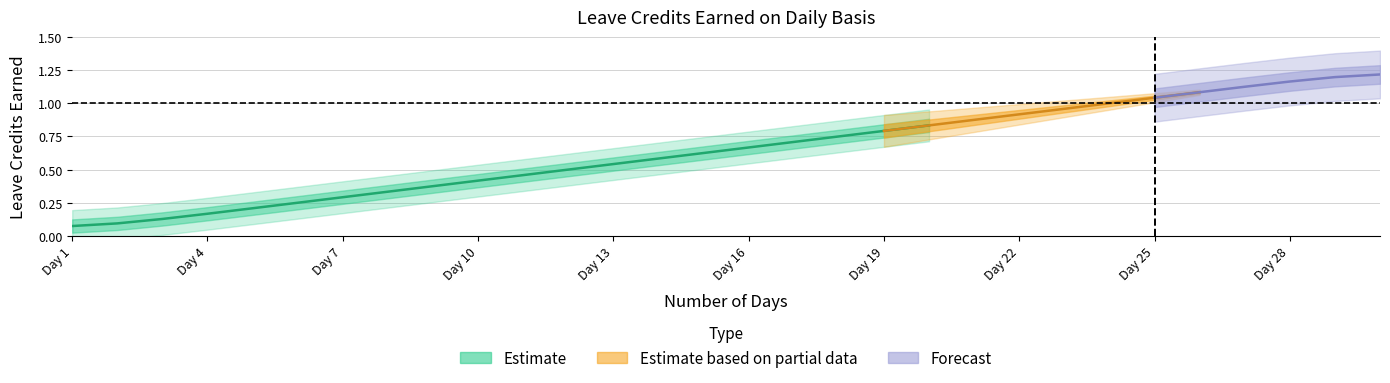

At which category is the sum across all series the highest?

30